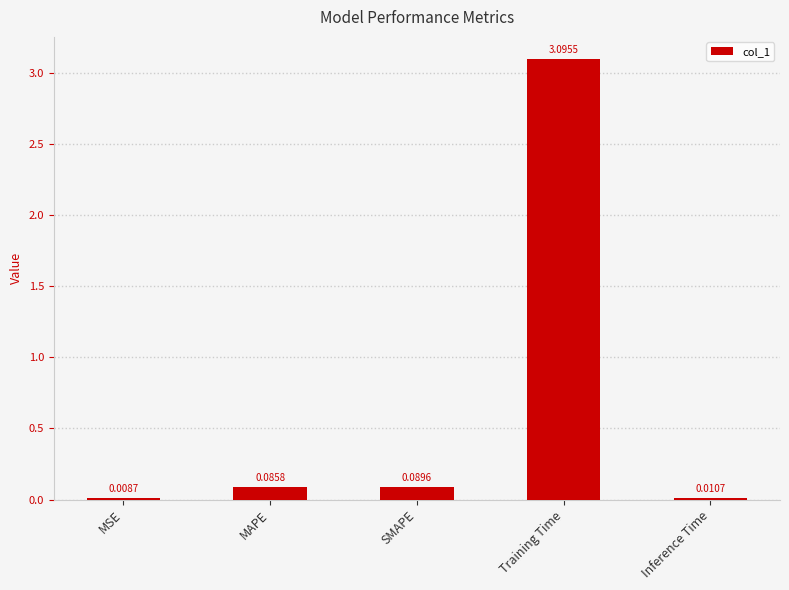

Which has a higher value, MSE or MAPE?

MAPE